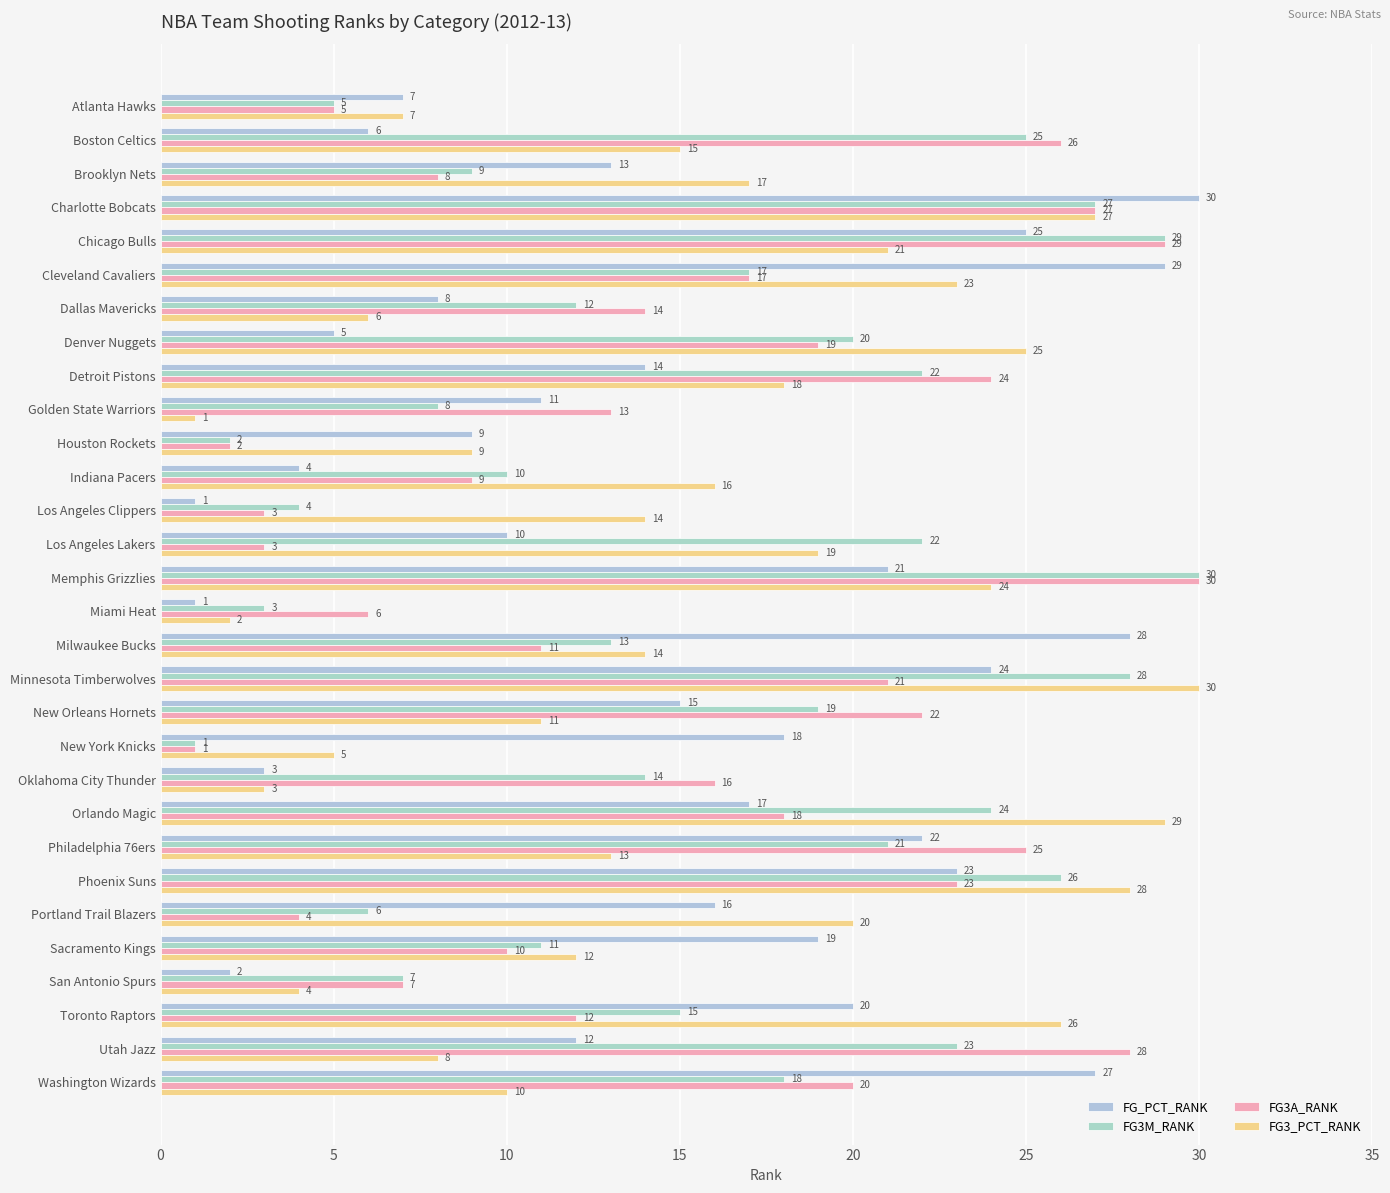

What is the smallest value displayed?

1